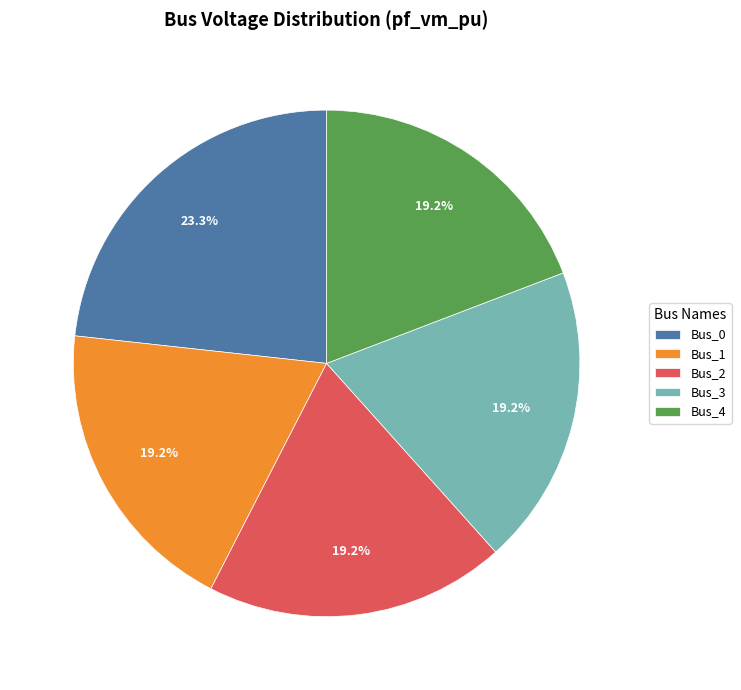

The Bus_0 slice represents 23% of the pie. True or false?

True